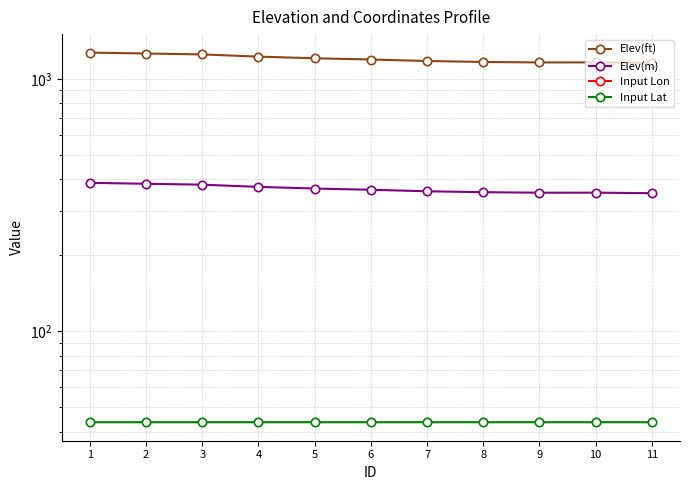

Is it true that Input Lon equals -72.5 at 8?

True